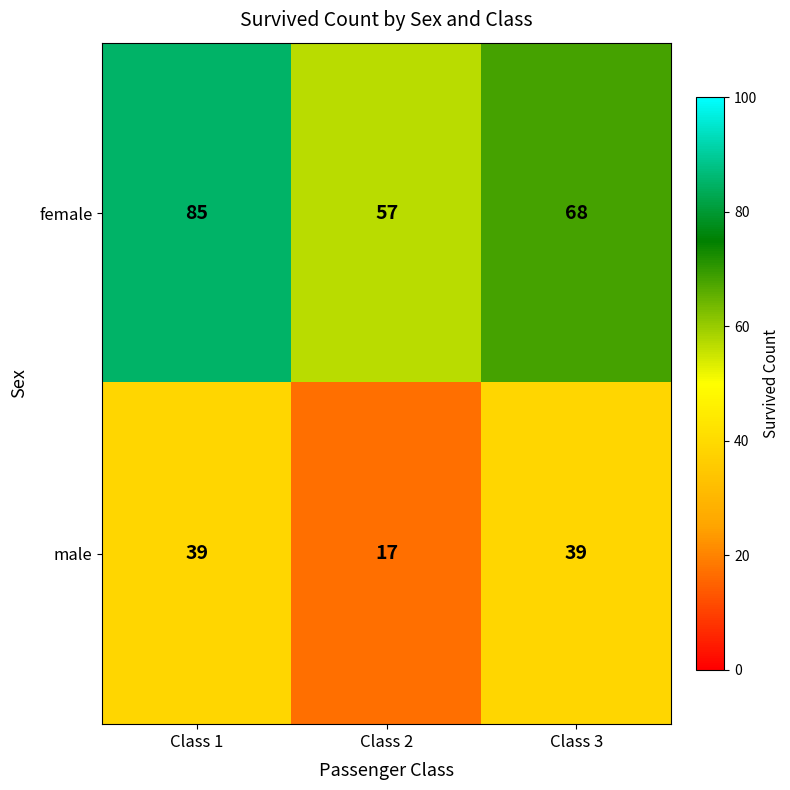

Between Class 1 and Class 3, which series saw the biggest shift?

female